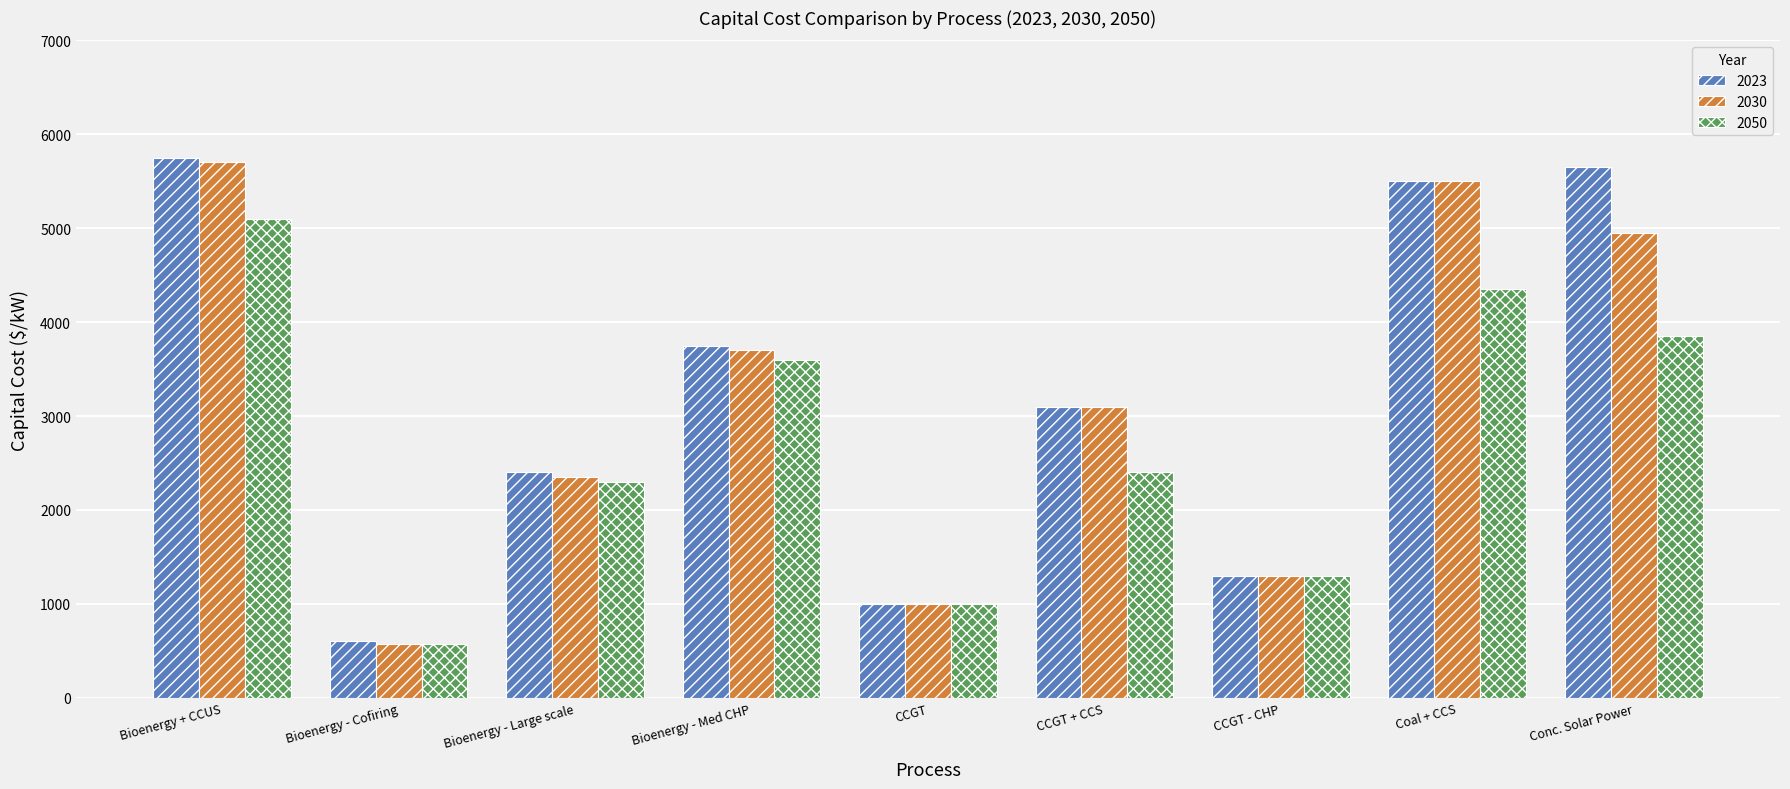

What is the label of the 8th bar from the left?

Coal + CCS